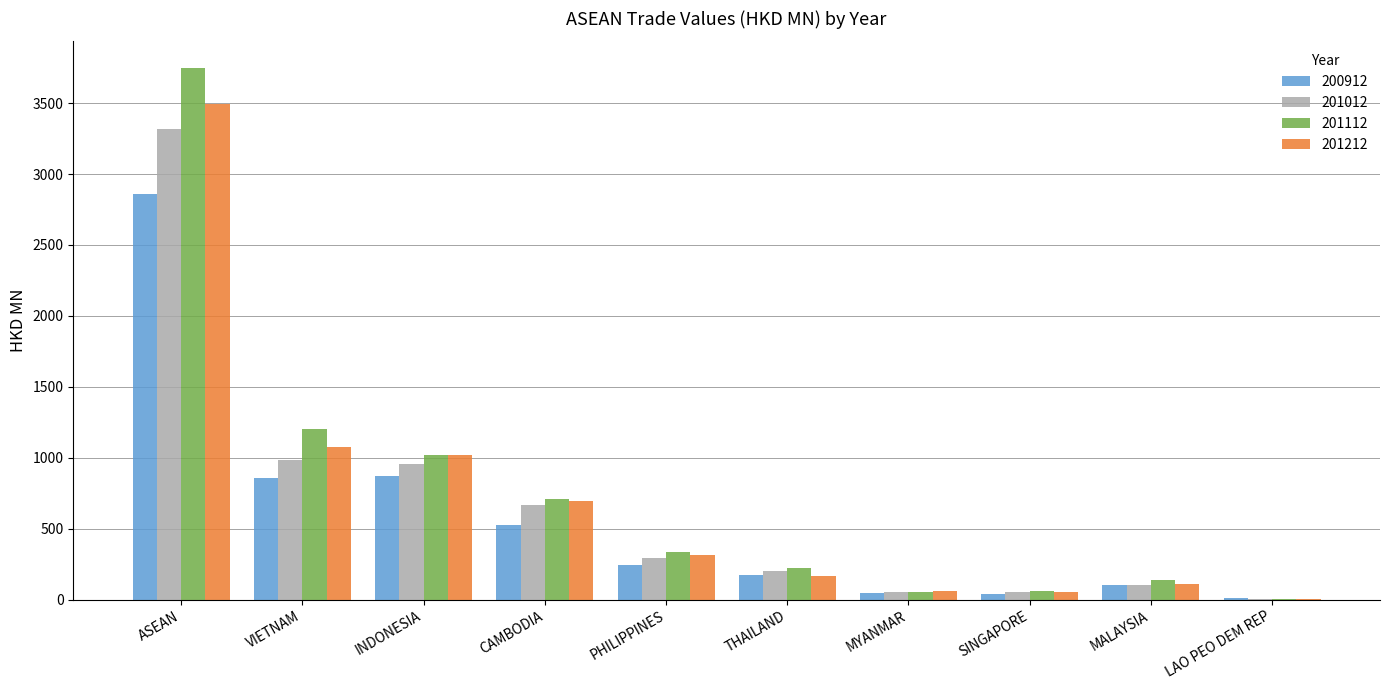

What is the approximate value of 201212 at PHILIPPINES?

315.6